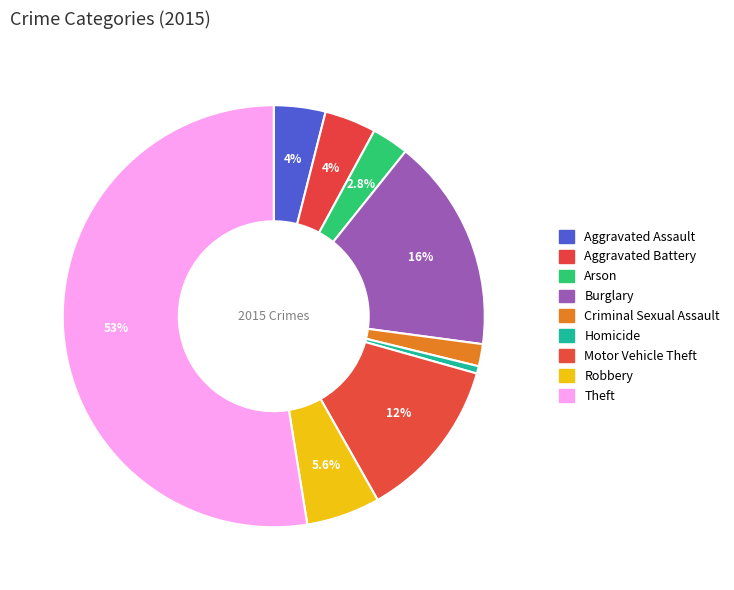

To the nearest percent, what is the combined percentage of Burglary and Motor Vehicle Theft?

29%